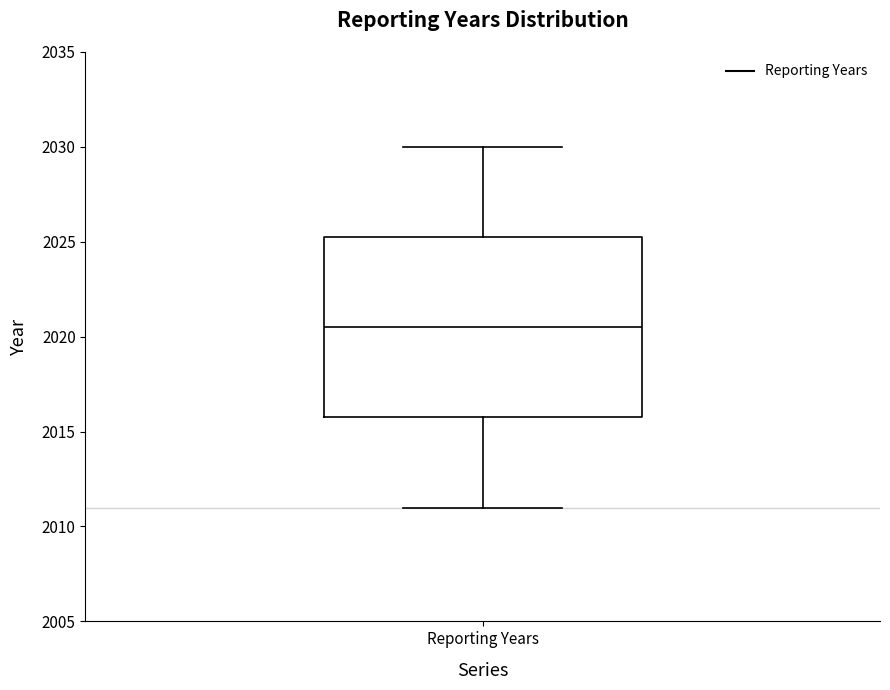

Where does the upper whisker of the box for Reporting Years end on the y-axis? The values are not printed on the chart, so give them approximately, as read against the axis.

2030.0